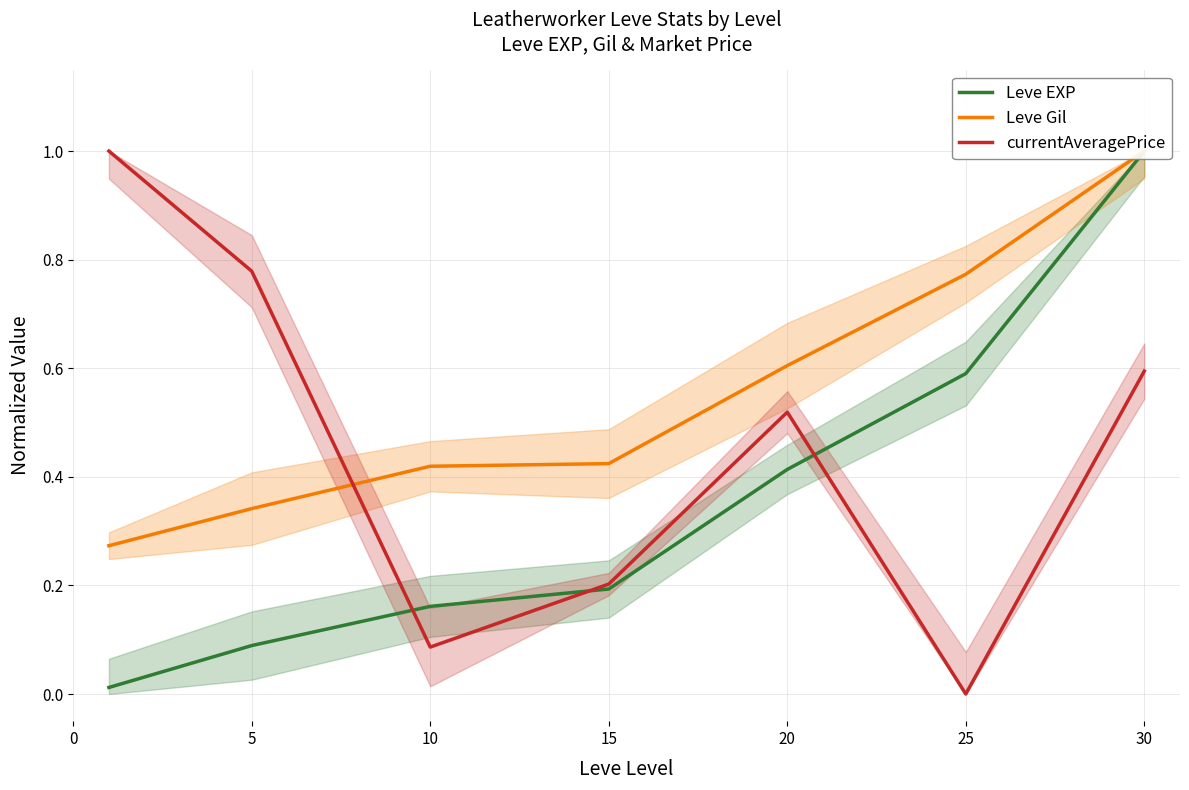

Which series has the largest total across all categories?

Leve Gil